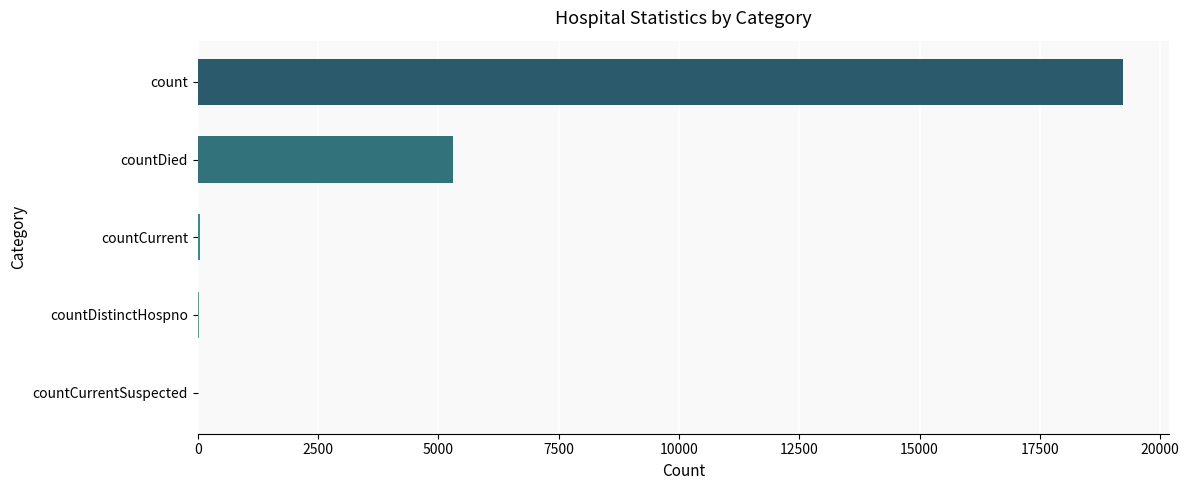

Does the chart contain stacked bars?

No